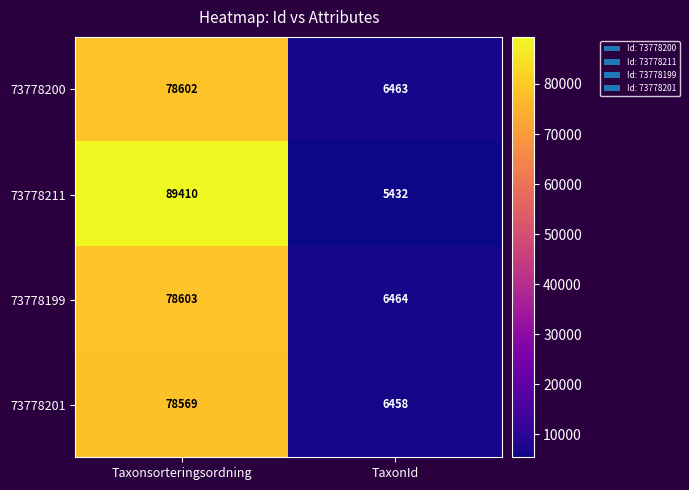

Rank the series at Taxonsorteringsordning from lowest to highest value.

73778201, 73778200, 73778199, 73778211